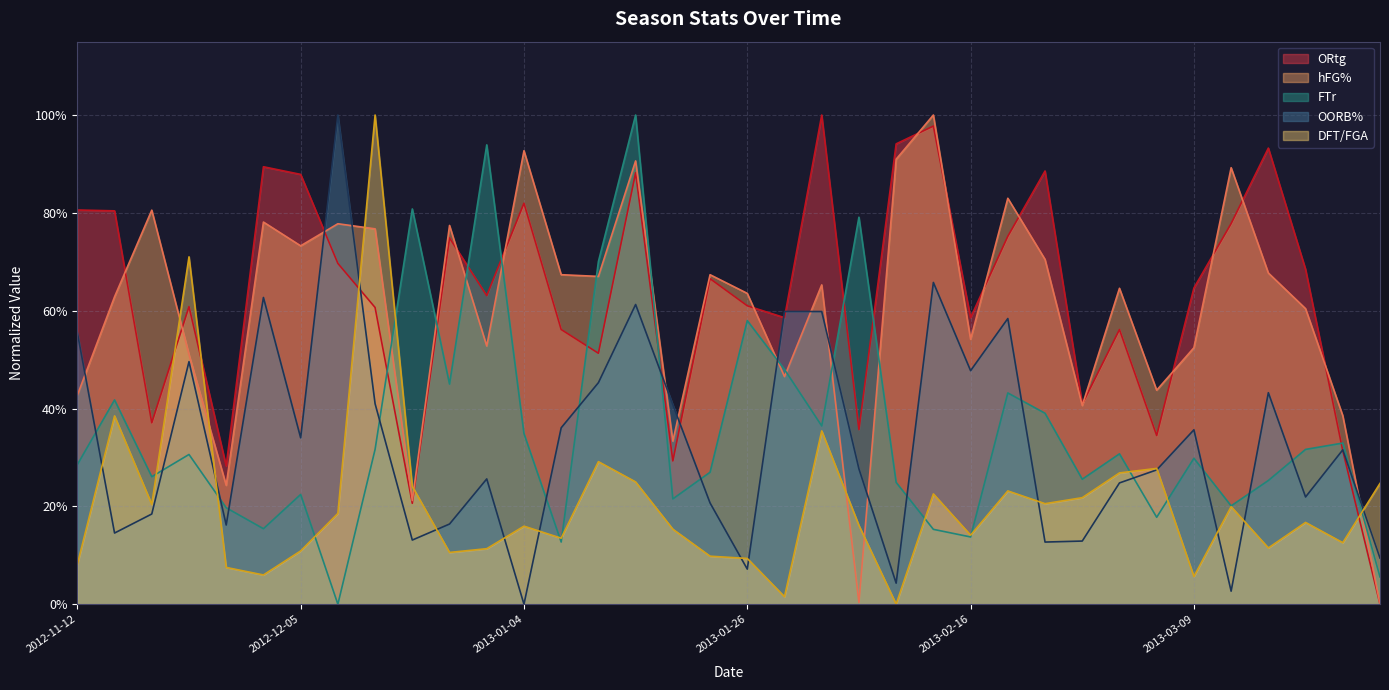

What is the value of the OORB% point at the 12th from the left?

0.3